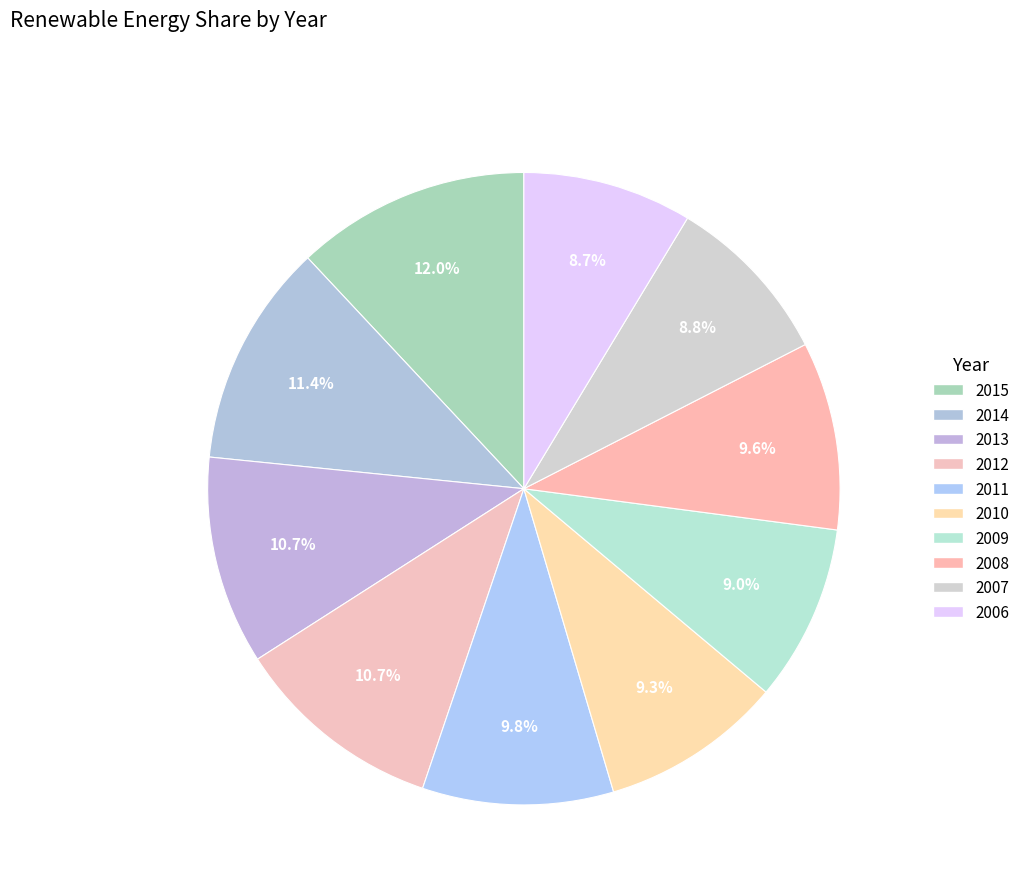

Is there any slice that represents more than half of the pie?

No